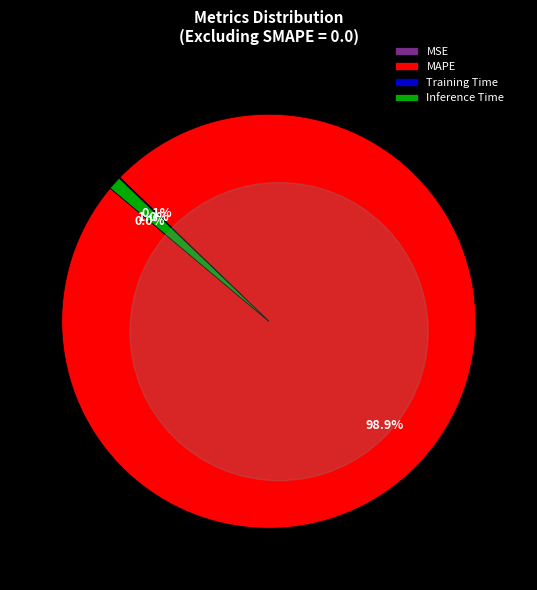

To the nearest percent, what is the average slice percentage?

25%